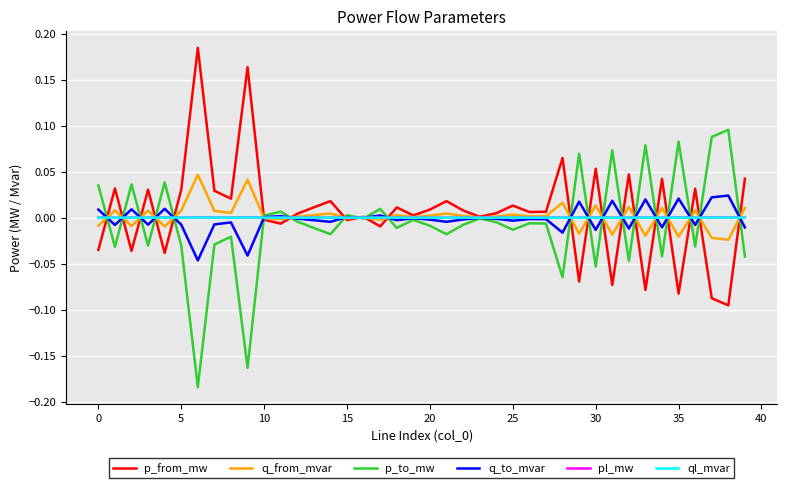

True or false: p_to_mw and p_from_mw intersect in this chart.

True